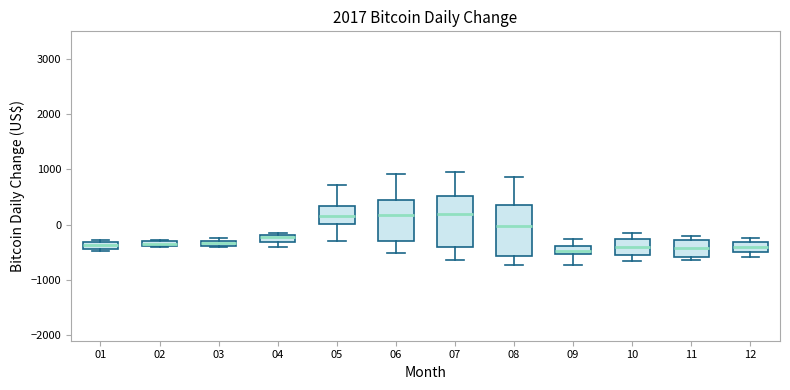

Where is the upper edge of the box at x = 02 on the y-axis? The values are not printed on the chart, so give them approximately, as read against the axis.

-300